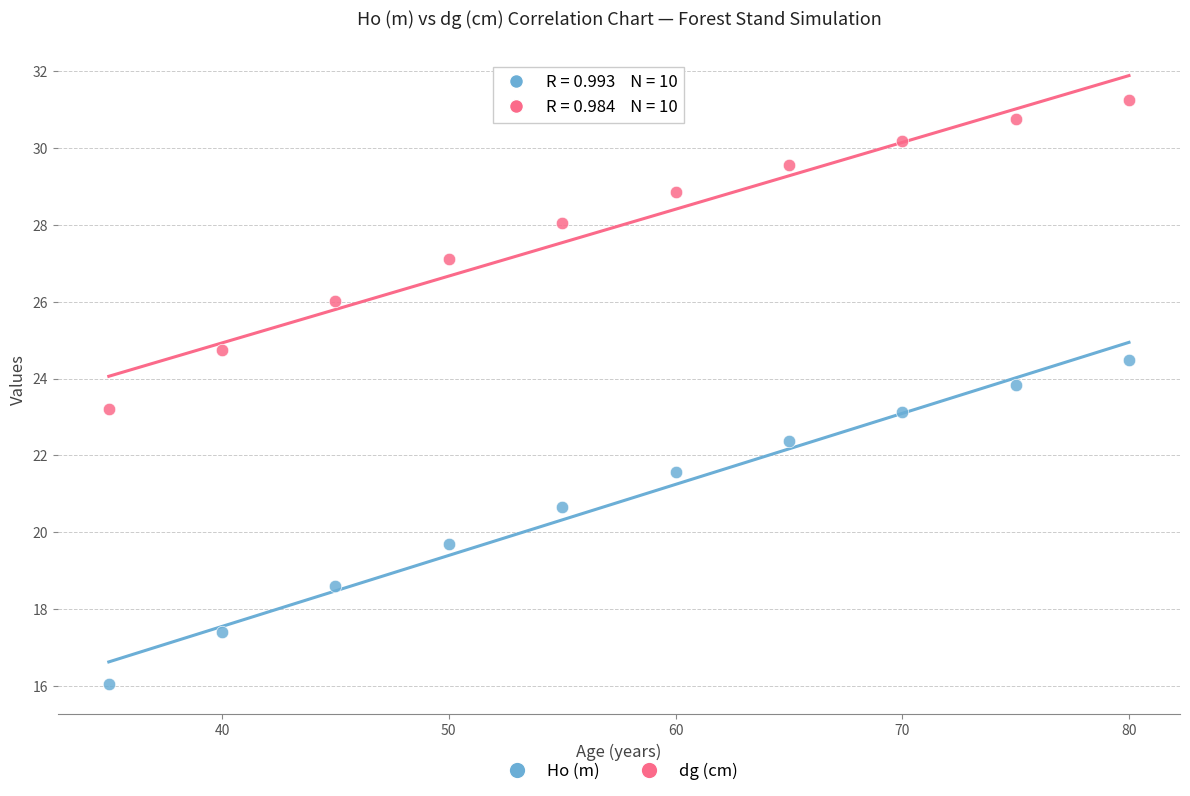

Which series reaches the minimum Y coordinate?

Ho (m)